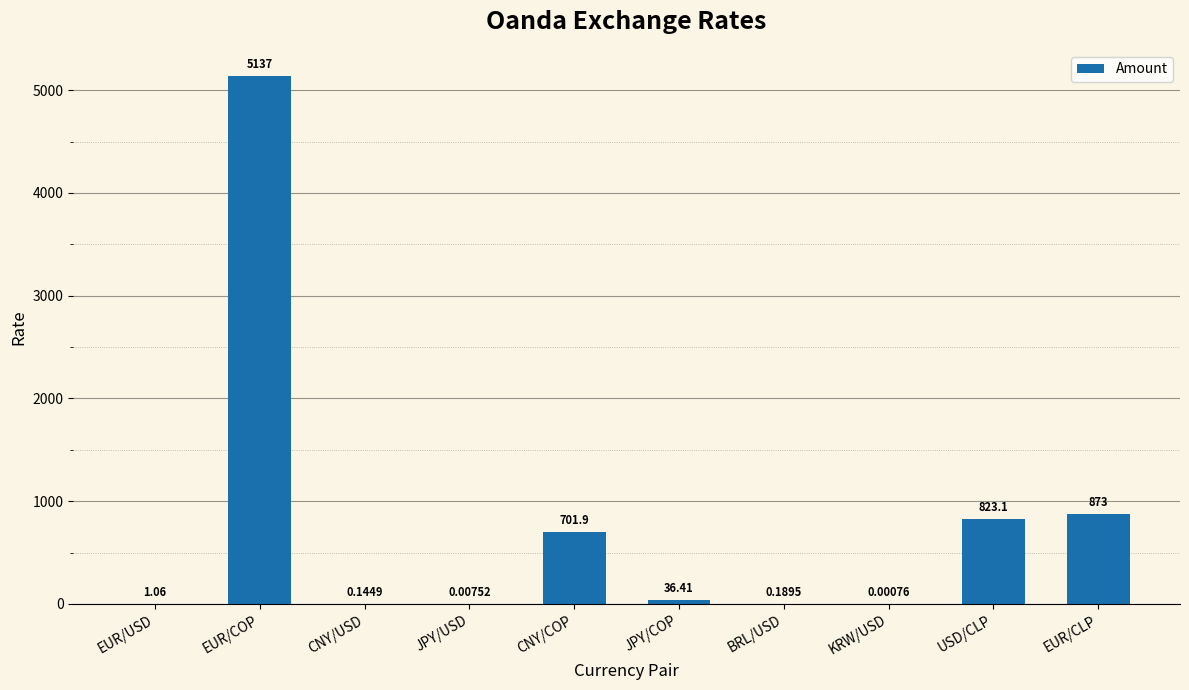

Which label corresponds to the largest value in the chart?

EUR/COP